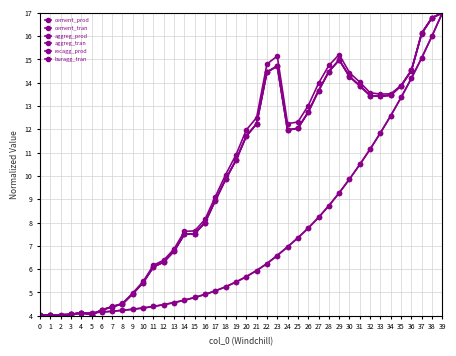

Does the chart have visible grid lines?

Yes